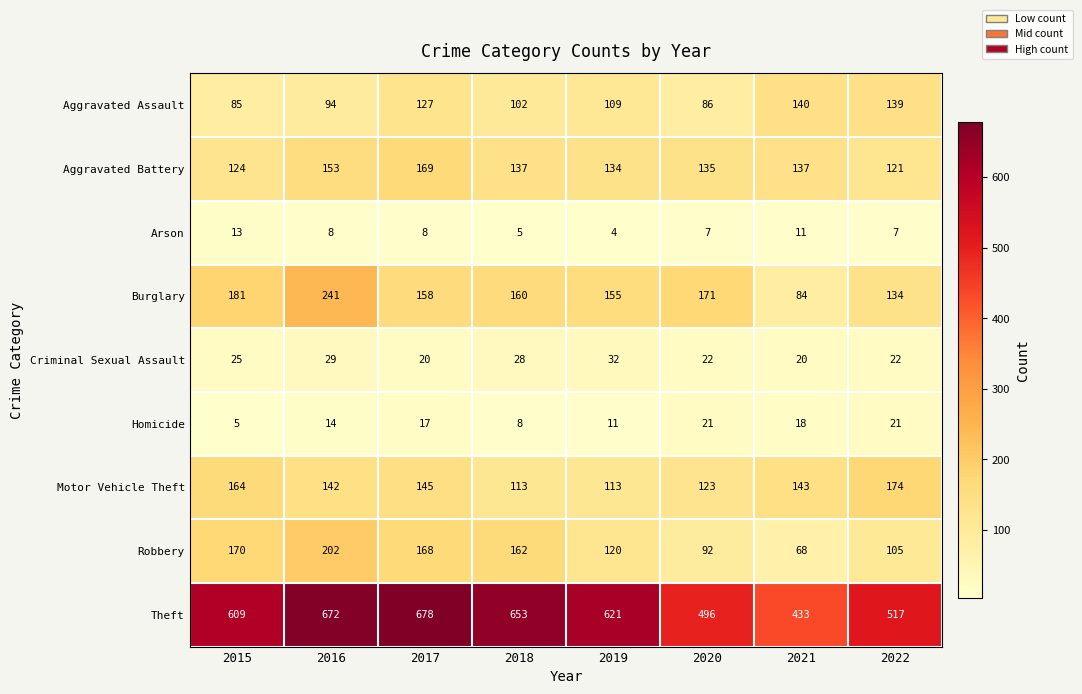

Is the value of Burglary at 2017 greater than the value of Homicide at 2021?

Yes